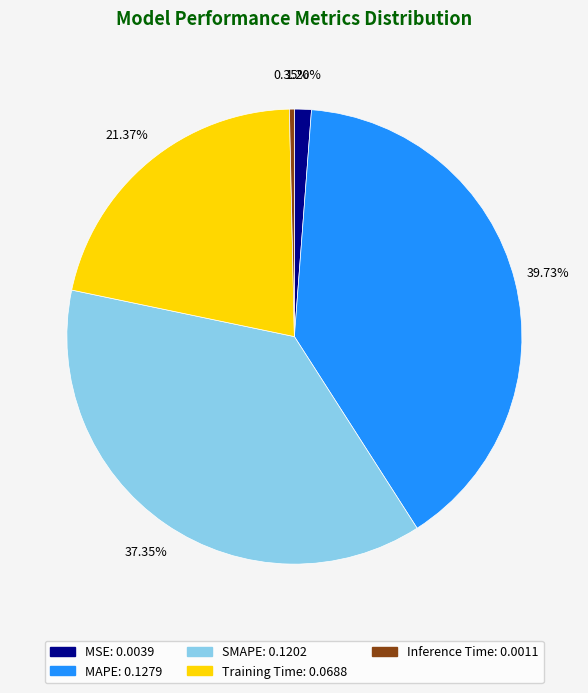

Does Training Time account for over 50% of the chart?

No